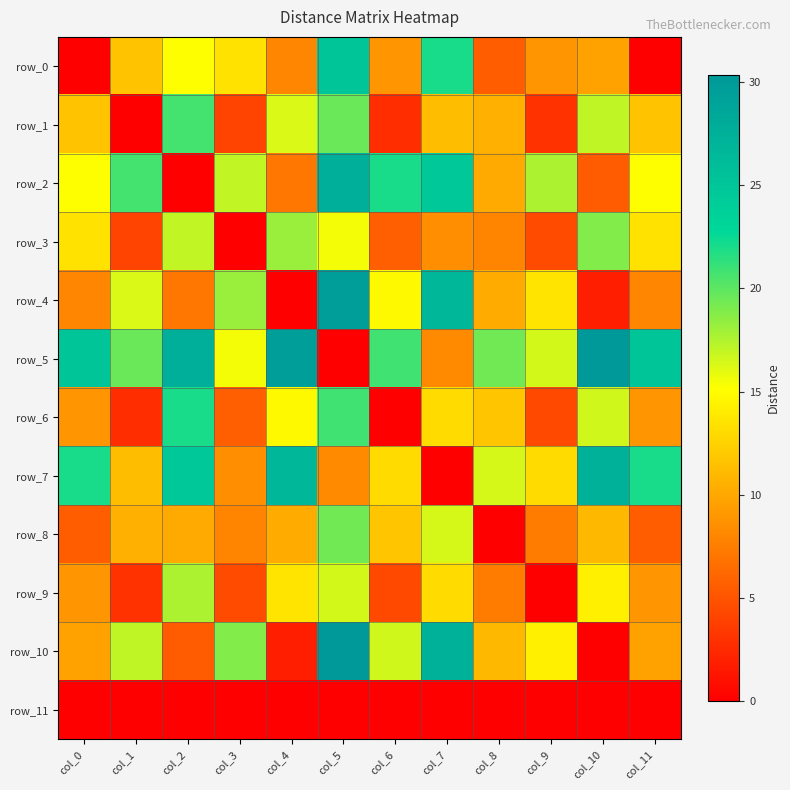

Reading left to right, list all the values displayed in this chart.

row_0: col_0=0.0	col_1=11.6	col_2=15.2	col_3=13.5	col_4=8.0	col_5=25.0	col_6=8.9	col_7=22.0	col_8=5.6	col_9=8.9	col_10=9.7	col_11=0.0
row_1: col_0=11.6	col_1=0.0	col_2=20.7	col_3=4.1	col_4=16.3	col_5=19.6	col_6=2.7	col_7=11.3	col_8=10.5	col_9=3.0	col_10=17.0	col_11=11.6
row_2: col_0=15.2	col_1=20.7	col_2=0.0	col_3=17.0	col_4=7.1	col_5=27.7	col_6=22.0	col_7=24.7	col_8=10.2	col_9=17.7	col_10=5.5	col_11=15.2
row_3: col_0=13.5	col_1=4.1	col_2=17.0	col_3=0.0	col_4=18.1	col_5=15.5	col_6=5.7	col_7=8.5	col_8=7.9	col_9=4.6	col_10=18.9	col_11=13.5
row_4: col_0=8.0	col_1=16.3	col_2=7.1	col_3=18.1	col_4=0.0	col_5=29.6	col_6=14.9	col_7=26.7	col_8=10.2	col_9=13.6	col_10=1.8	col_11=8.0
row_5: col_0=25.0	col_1=19.6	col_2=27.7	col_3=15.5	col_4=29.6	col_5=0.0	col_6=20.9	col_7=8.3	col_8=19.4	col_9=16.5	col_10=30.4	col_11=25.0
row_6: col_0=8.9	col_1=2.7	col_2=22.0	col_3=5.7	col_4=14.9	col_5=20.9	col_6=0.0	col_7=13.1	col_8=11.8	col_9=4.3	col_10=16.5	col_11=8.9
row_7: col_0=22.0	col_1=11.3	col_2=24.7	col_3=8.5	col_4=26.7	col_5=8.3	col_6=13.1	col_7=0.0	col_8=16.4	col_9=13.1	col_10=27.4	col_11=22.0
row_8: col_0=5.6	col_1=10.5	col_2=10.2	col_3=7.9	col_4=10.2	col_5=19.4	col_6=11.8	col_7=16.4	col_8=0.0	col_9=7.5	col_10=11.0	col_11=5.6
row_9: col_0=8.9	col_1=3.0	col_2=17.7	col_3=4.6	col_4=13.6	col_5=16.5	col_6=4.3	col_7=13.1	col_8=7.5	col_9=0.0	col_10=14.3	col_11=8.9
row_10: col_0=9.7	col_1=17.0	col_2=5.5	col_3=18.9	col_4=1.8	col_5=30.4	col_6=16.5	col_7=27.4	col_8=11.0	col_9=14.3	col_10=0.0	col_11=9.7
row_11: col_0=0.0	col_1=0.0	col_2=0.0	col_3=0.0	col_4=0.0	col_5=0.0	col_6=0.0	col_7=0.0	col_8=0.0	col_9=0.0	col_10=0.0	col_11=0.0